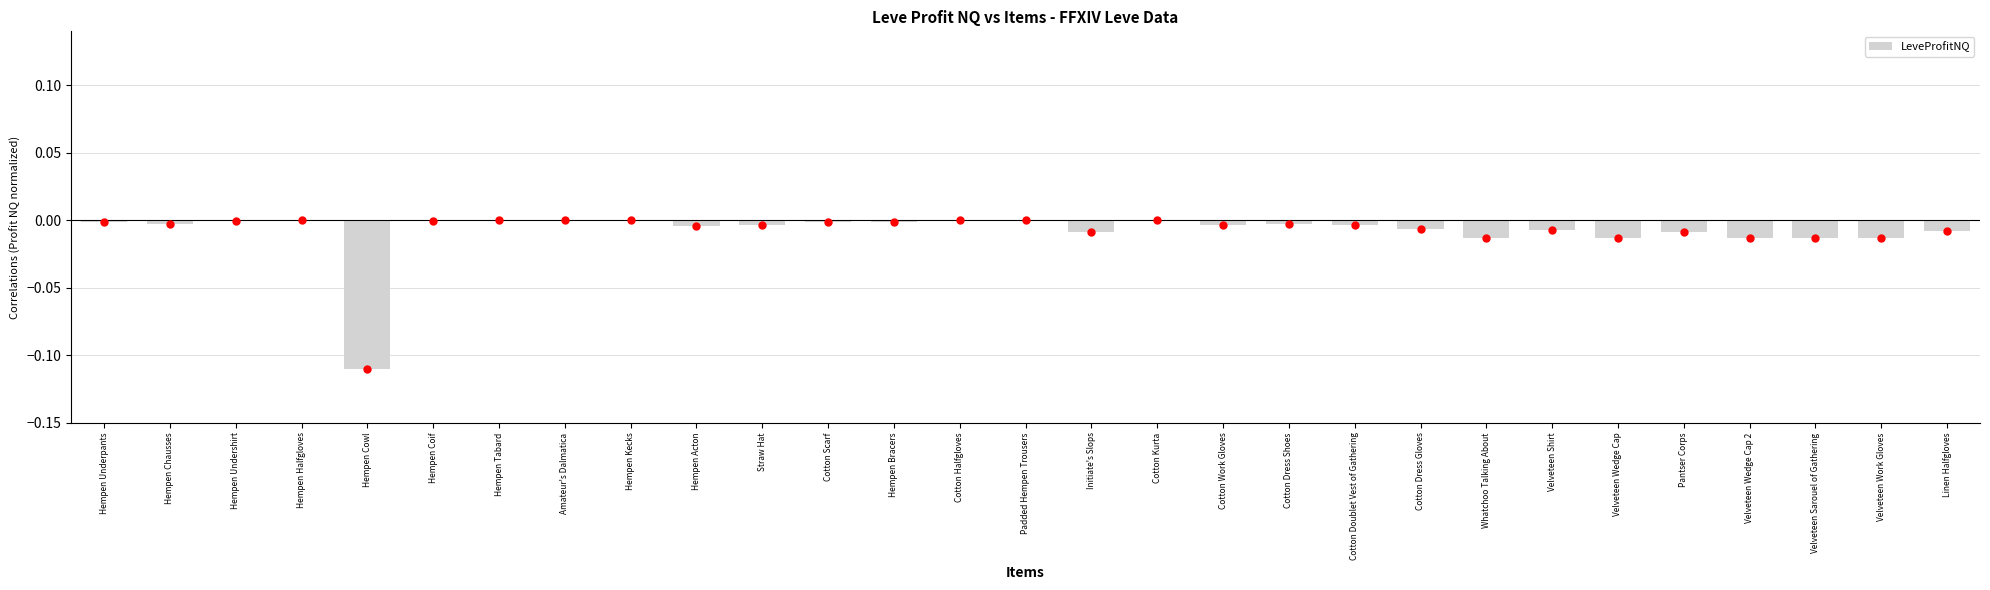

The value at Hempen Acton is -0.0. True or false?

True